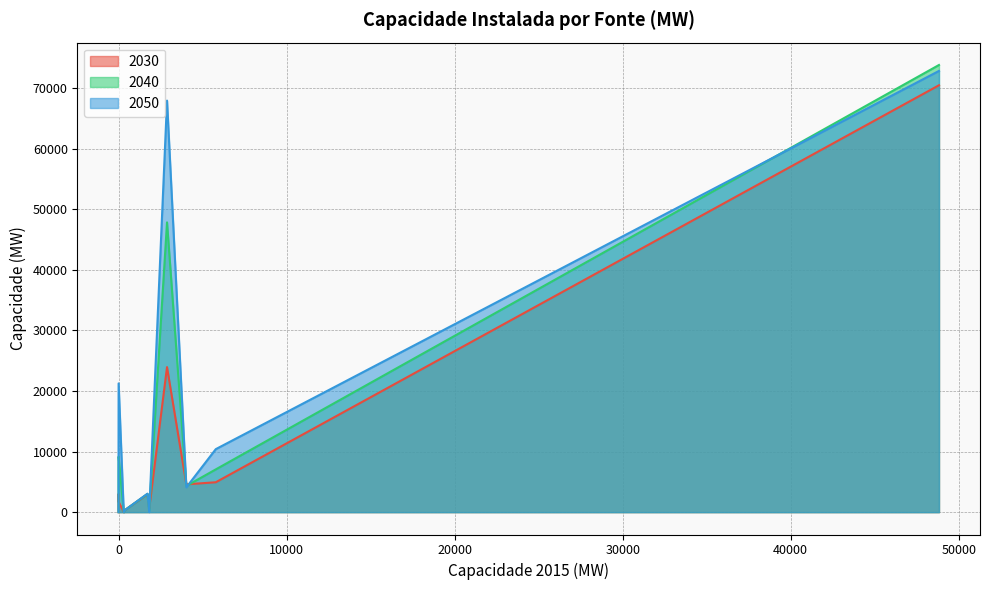

Is the value of 2030 at Oleos Comb greater than the value of 2050 at Hidro?

No